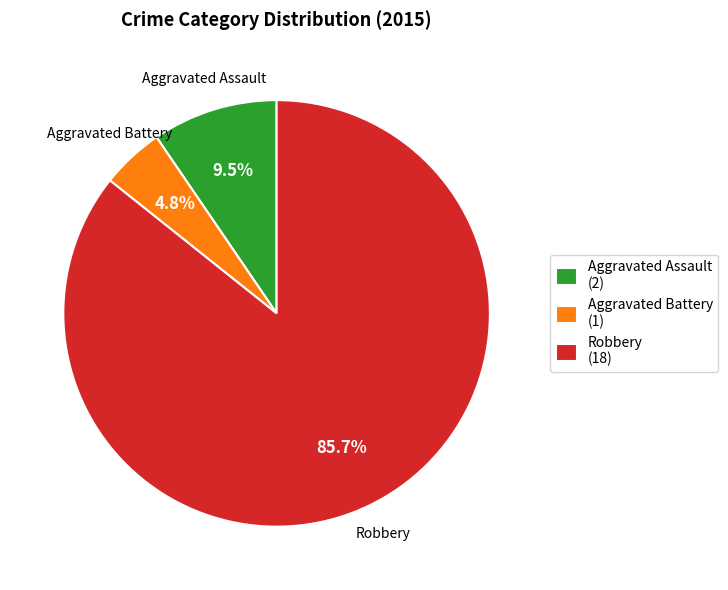

How many segments does this pie chart have?

3